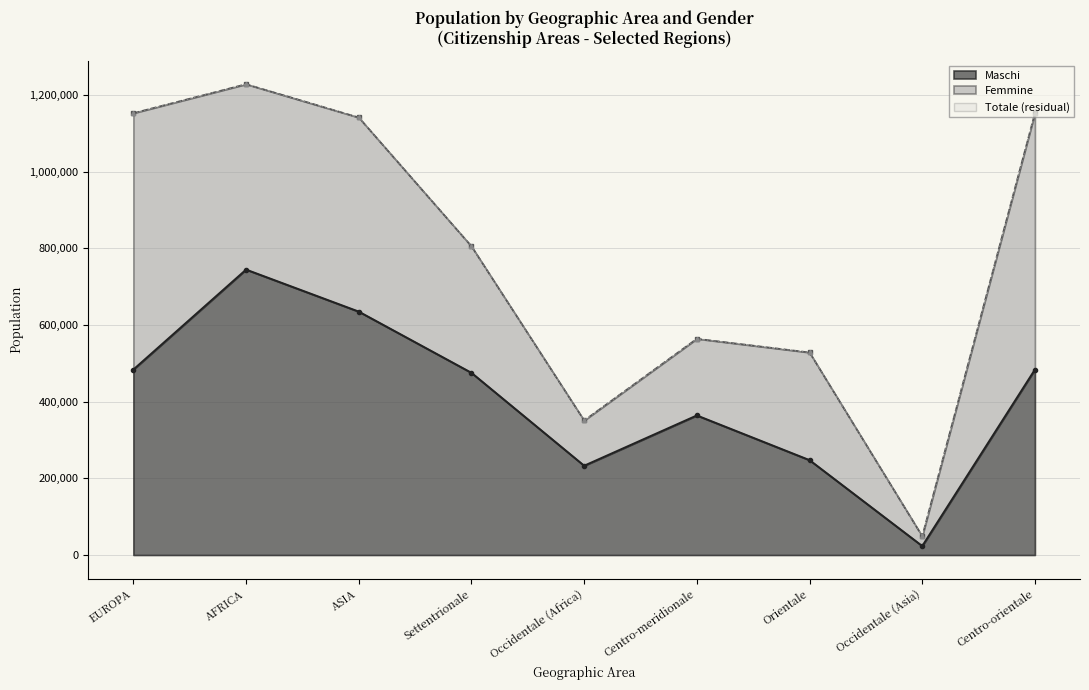

What is the value of the Totale point at the 2nd from the left?

1227781